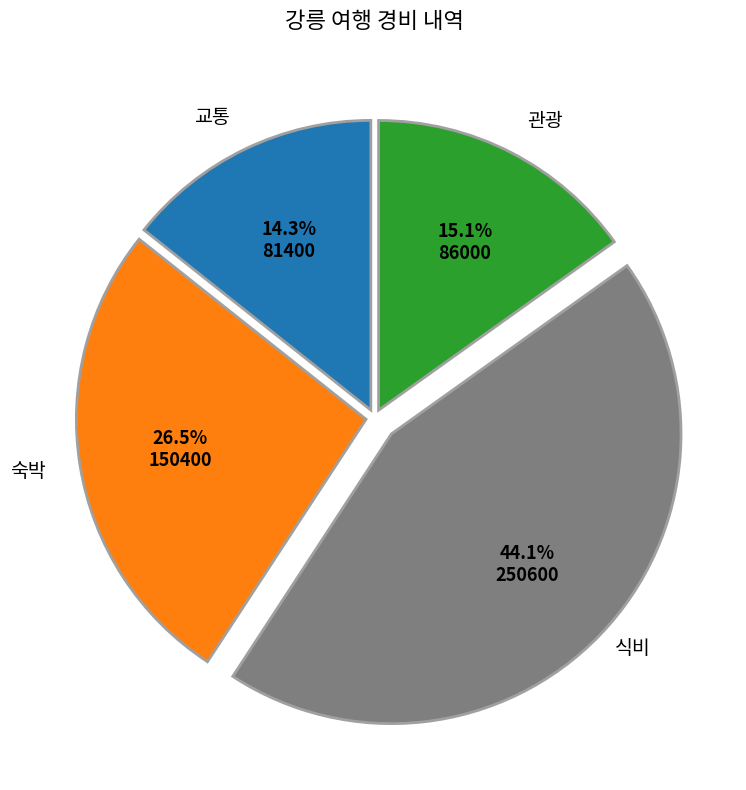

Is there a majority slice in this chart?

No